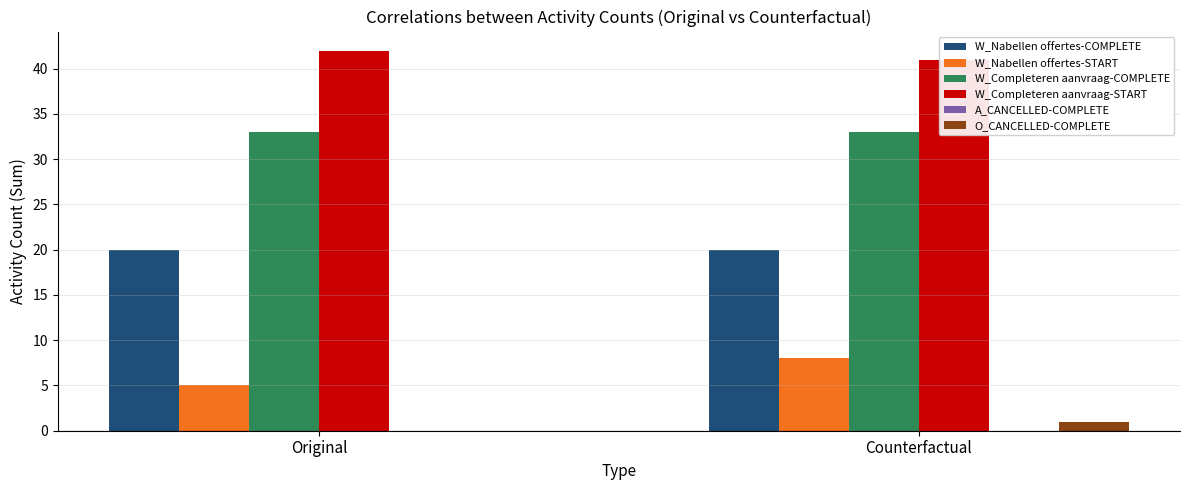

At which label does A_CANCELLED-COMPLETE reach its peak?

Original